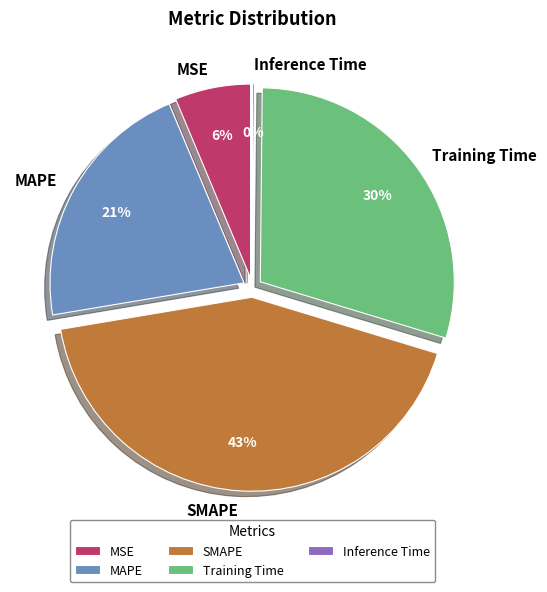

To the nearest percent, what percentage of the pie is MAPE?

21%